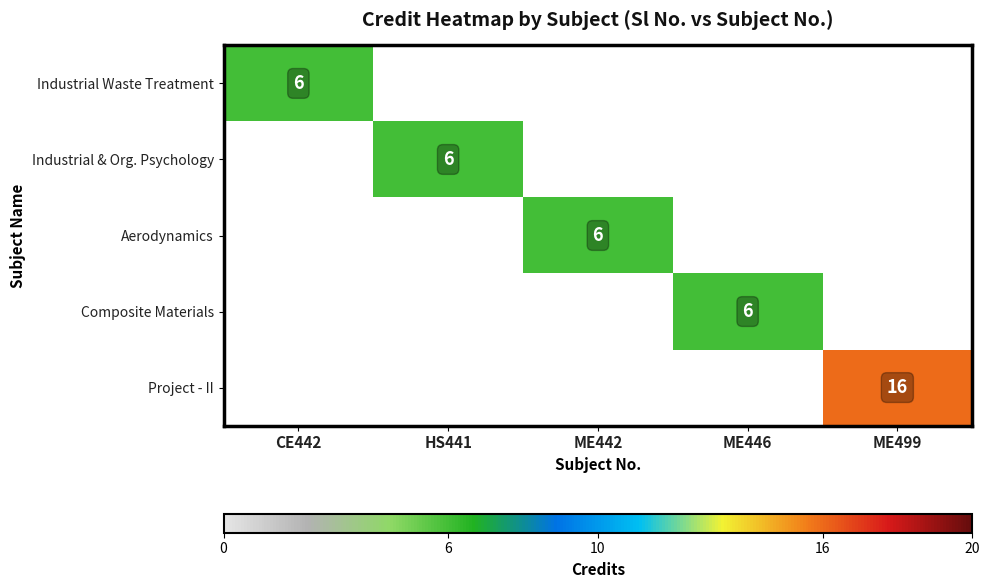

At which category does the chart reach its minimum across all series?

CE442